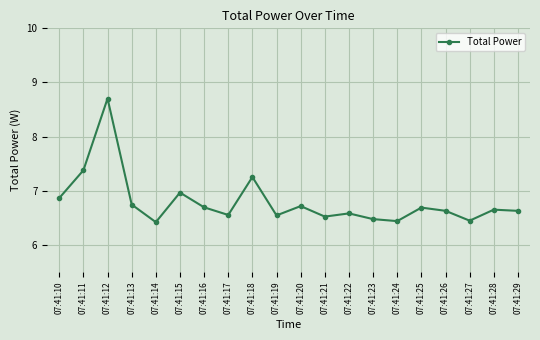

What is the average value?

6.8